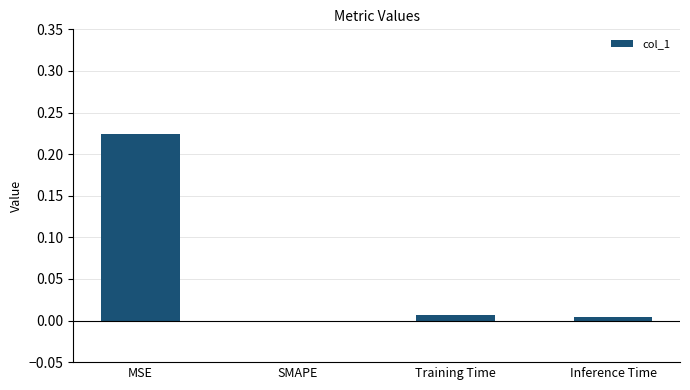

Which category has the highest value across all series?

MSE